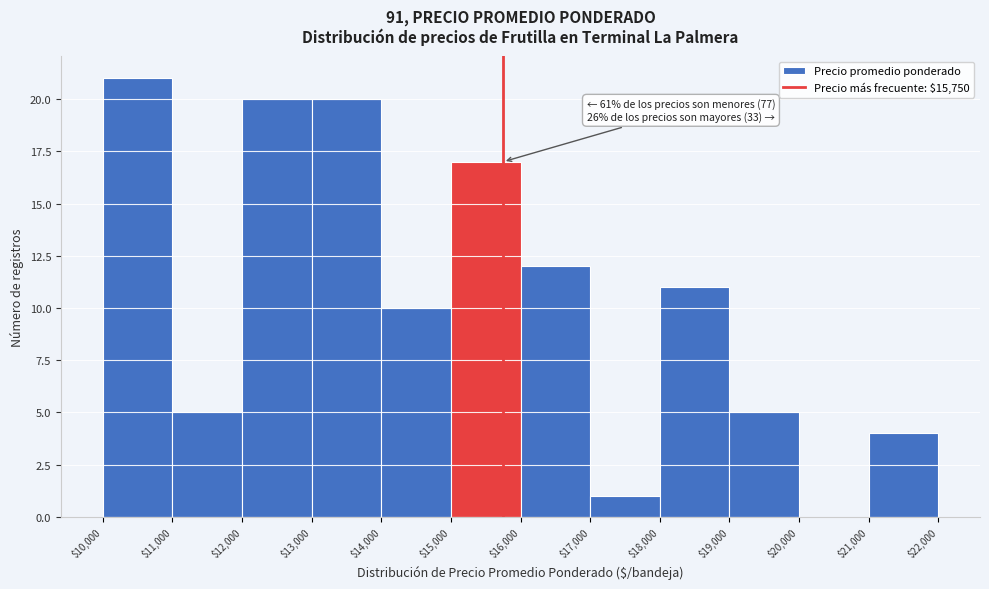

Which range on the x-axis has the tallest bar?

$10,000 to $11,000